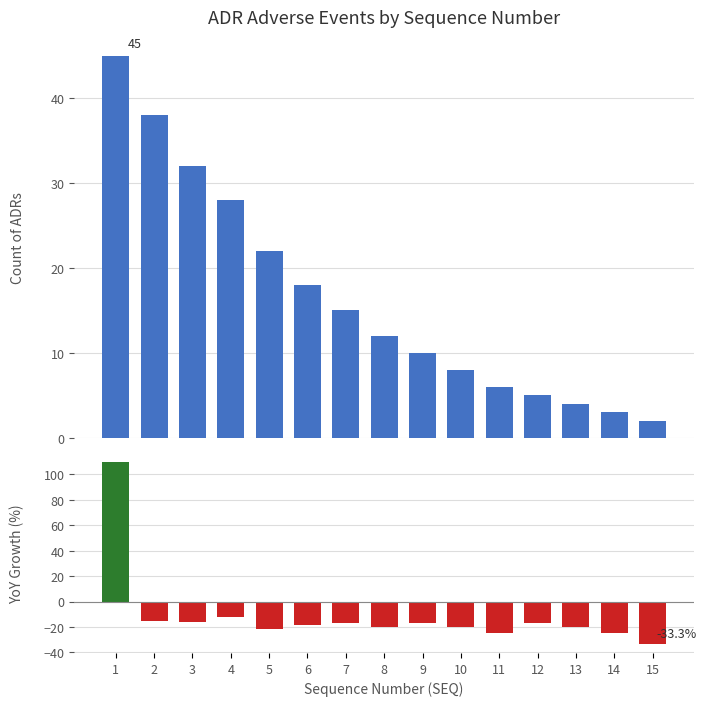

Is the value of Count of ADRs at 4 greater than the value of YoY Growth (%) at 8?

Yes